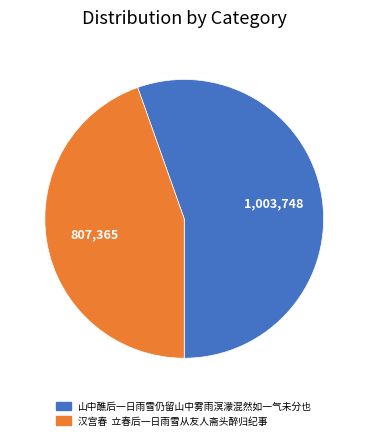

Does 山中醮后一日雨雪仍留山中雾雨溟濛混然如一气未分也 represent more than half of the total?

Yes